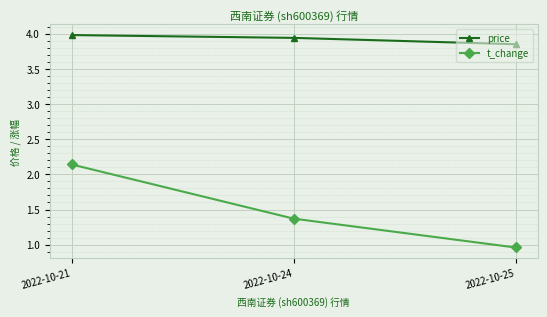

At how many categories does at least one series exceed 2?

3